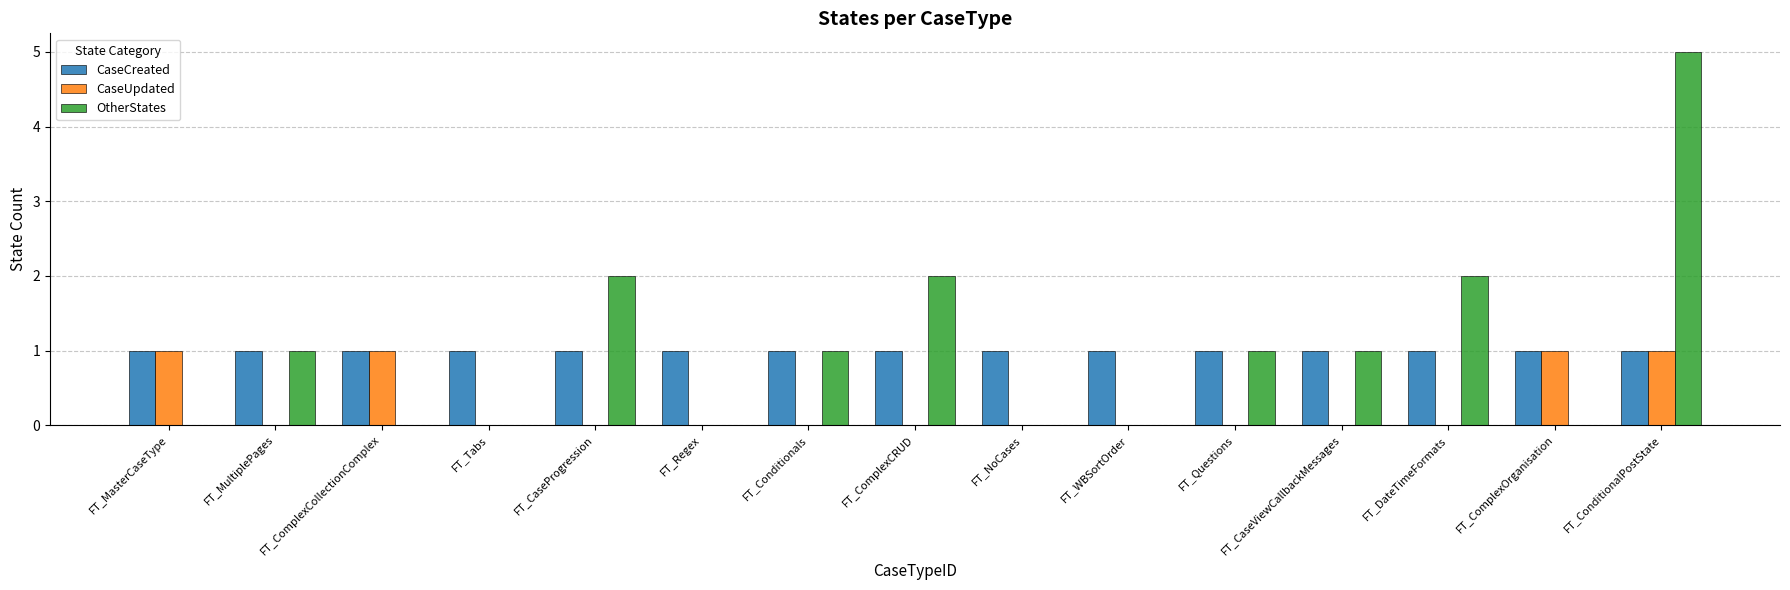

At which category does the chart reach its peak across all series?

FT_ConditionalPostState